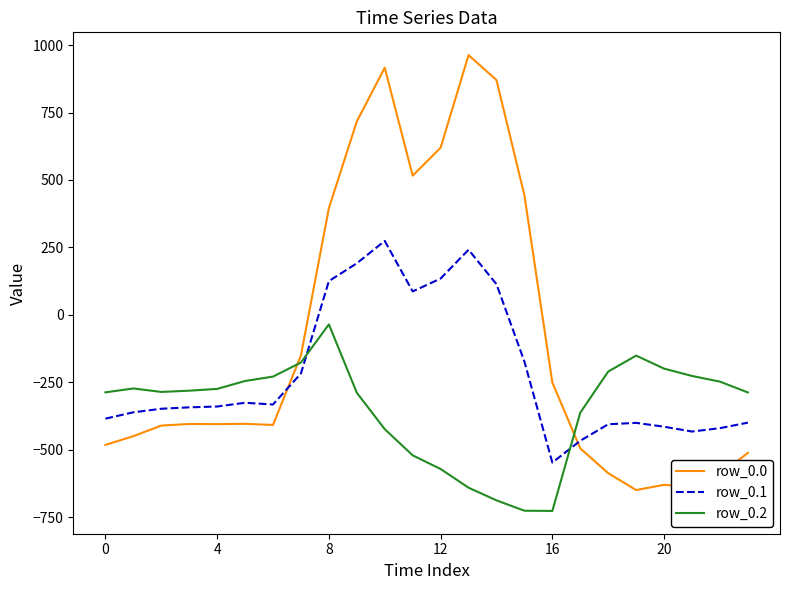

True or false: row_0.2 and row_0.1 cross at least once.

True